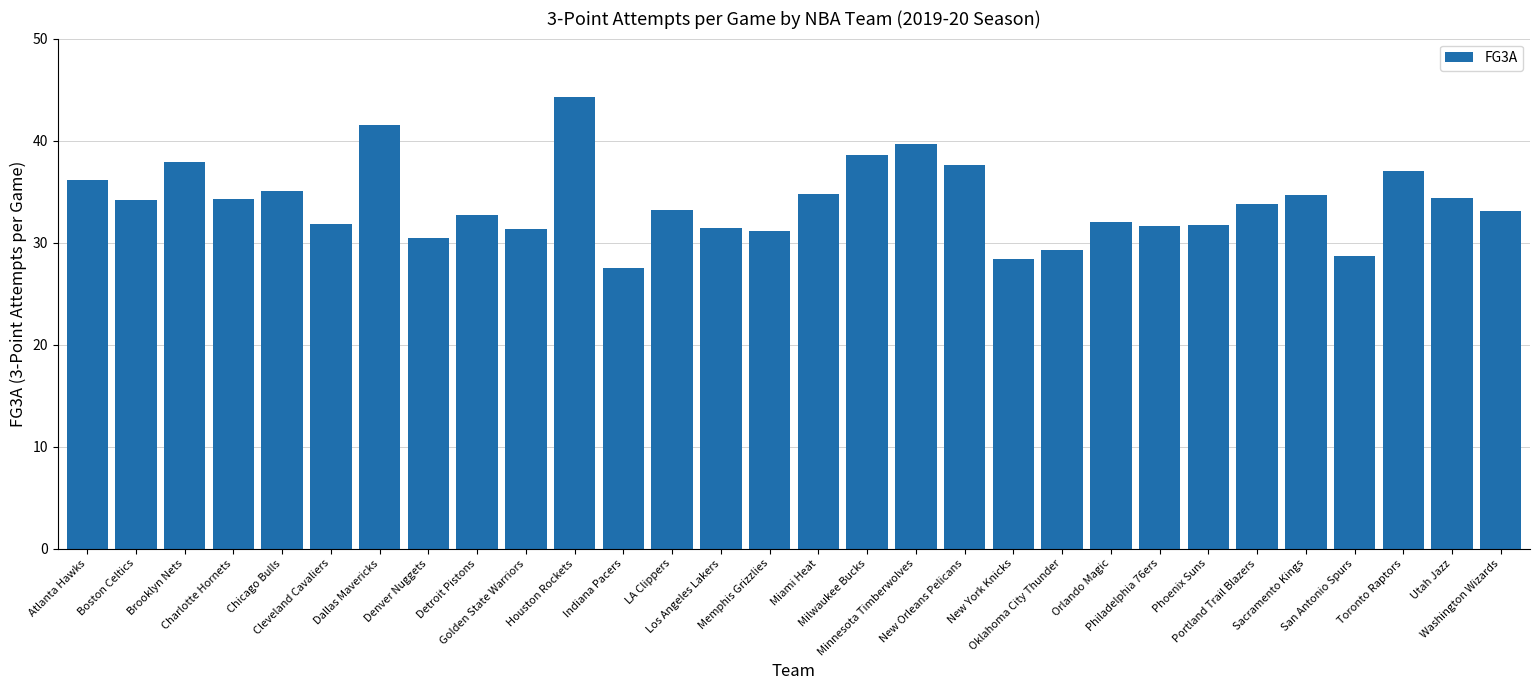

What is the difference between the maximum and minimum values?

16.8